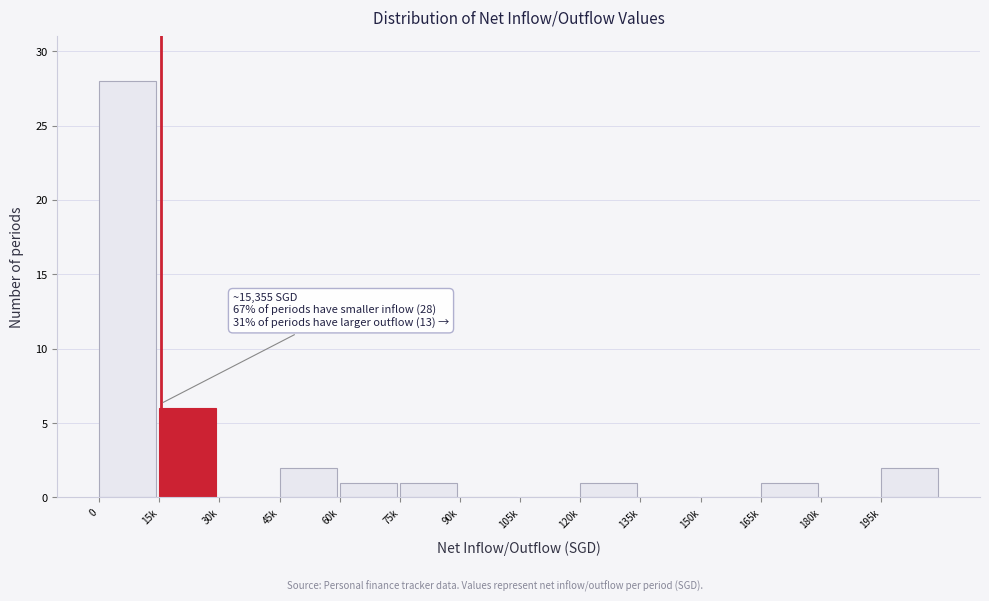

Reading left to right, what are all the values shown in this chart?

0=28	15k=6	30k=0	45k=2	60k=1	75k=1	90k=0	105k=0	120k=1	135k=0	150k=0	165k=1	180k=0	195k=2